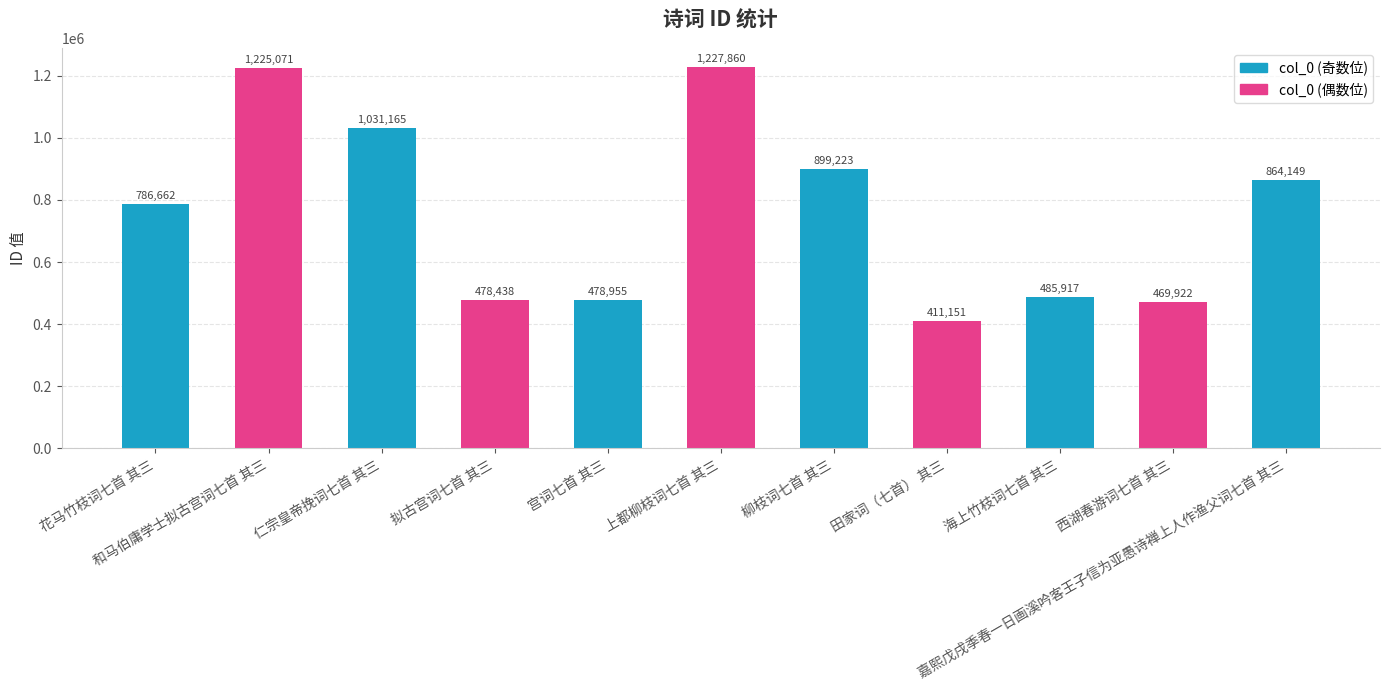

What is the label of the 6th bar from the left?

上都柳枝词七首 其三